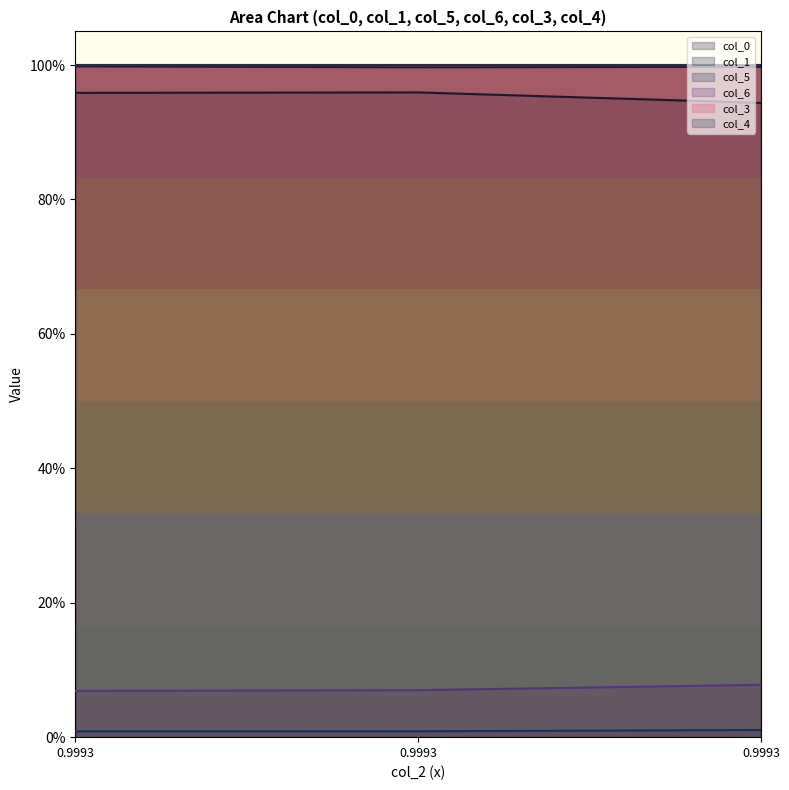

Does the chart display data point markers on the line(s)?

No